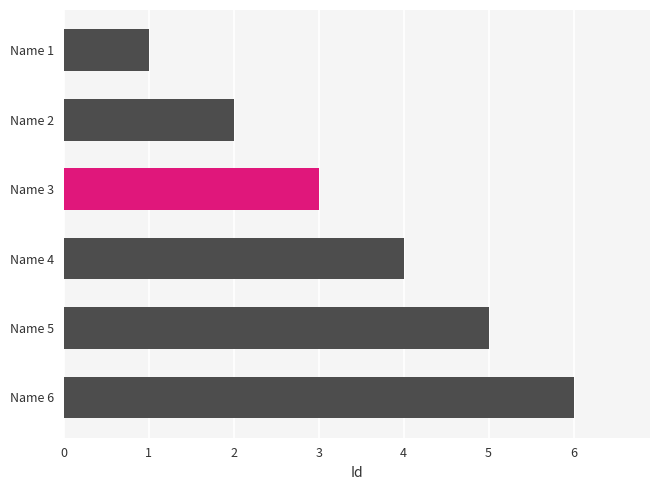

Which has a higher value, Name 3 or Name 4?

Name 4